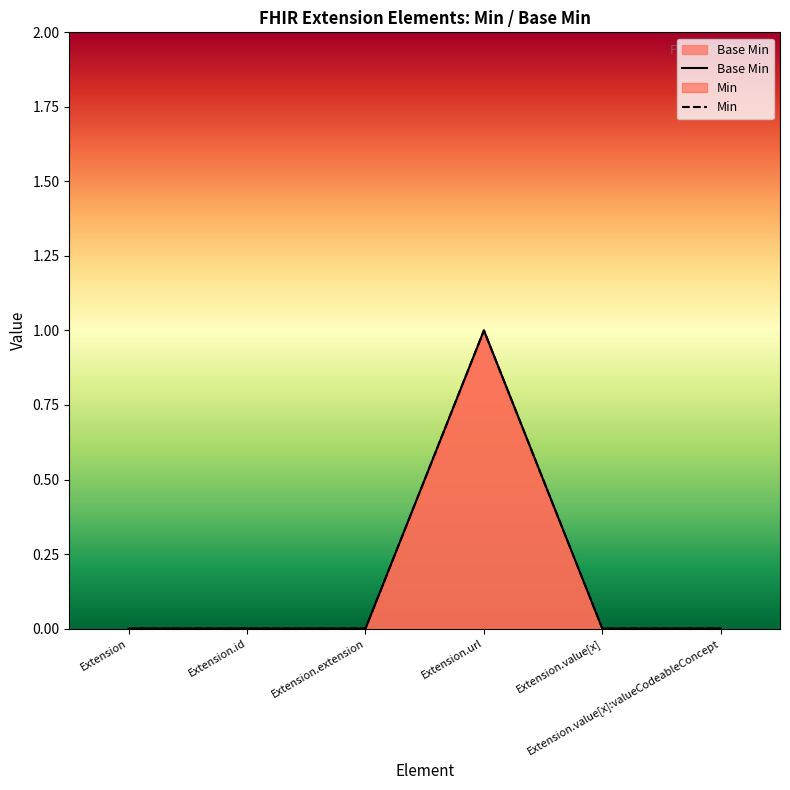

Where is the data nearest to the value 0?

Extension